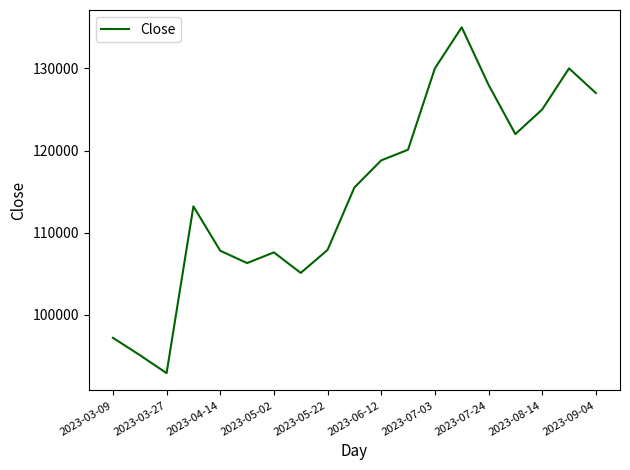

What is the difference between the maximum and minimum values?

42100